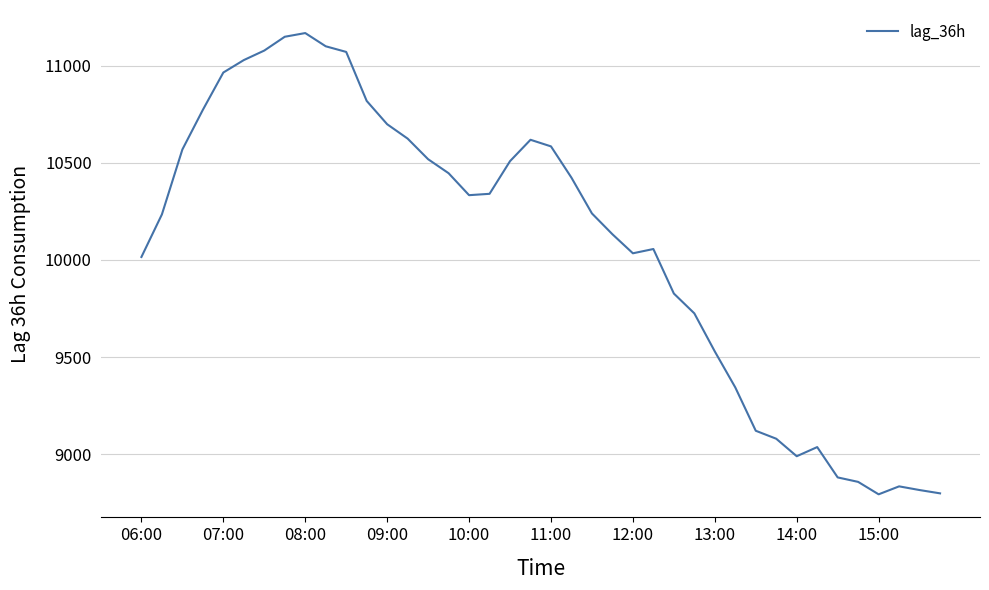

What is the sum of all values?

403149